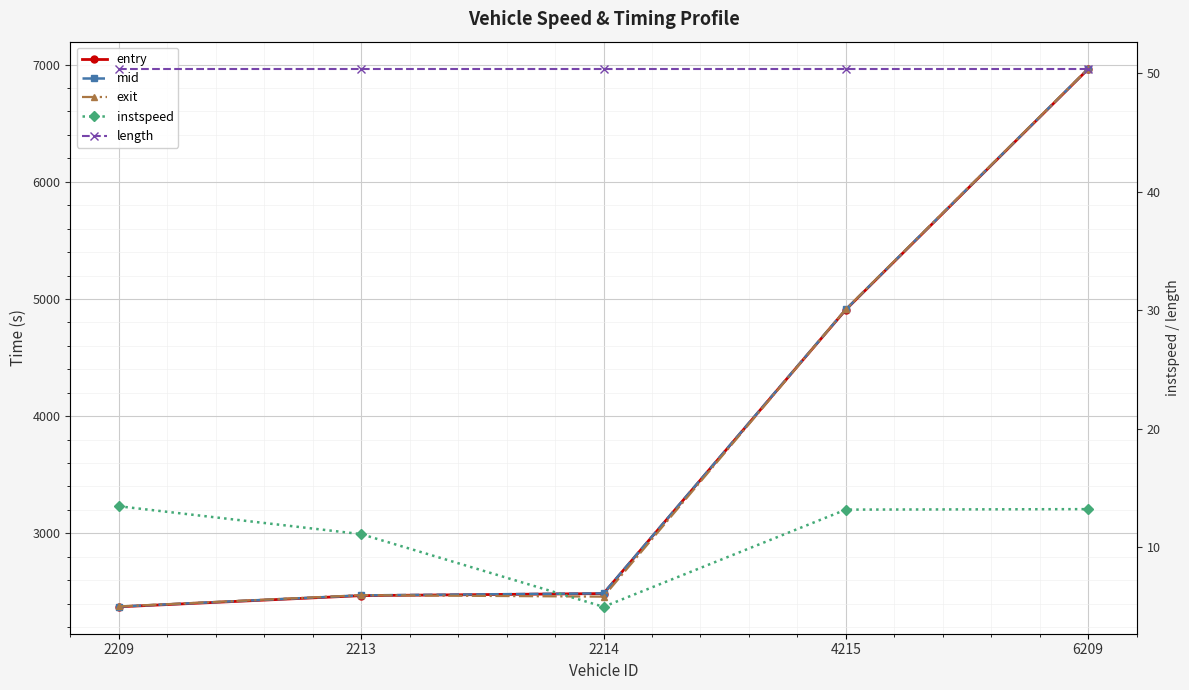

True or false: instspeed has more than 2 interior local peaks.

False